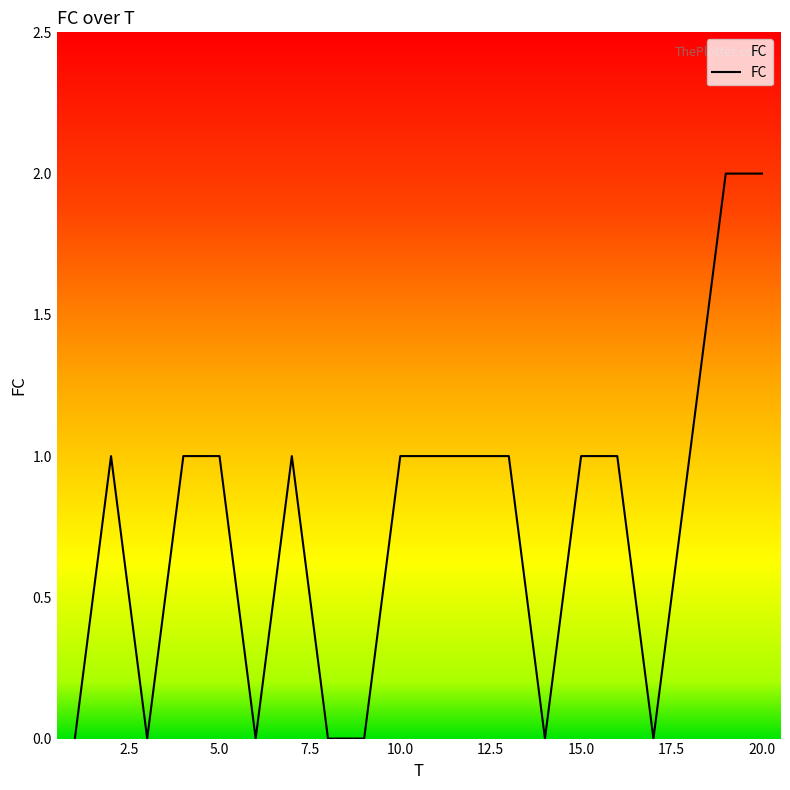

How many lines are shown in the chart?

1